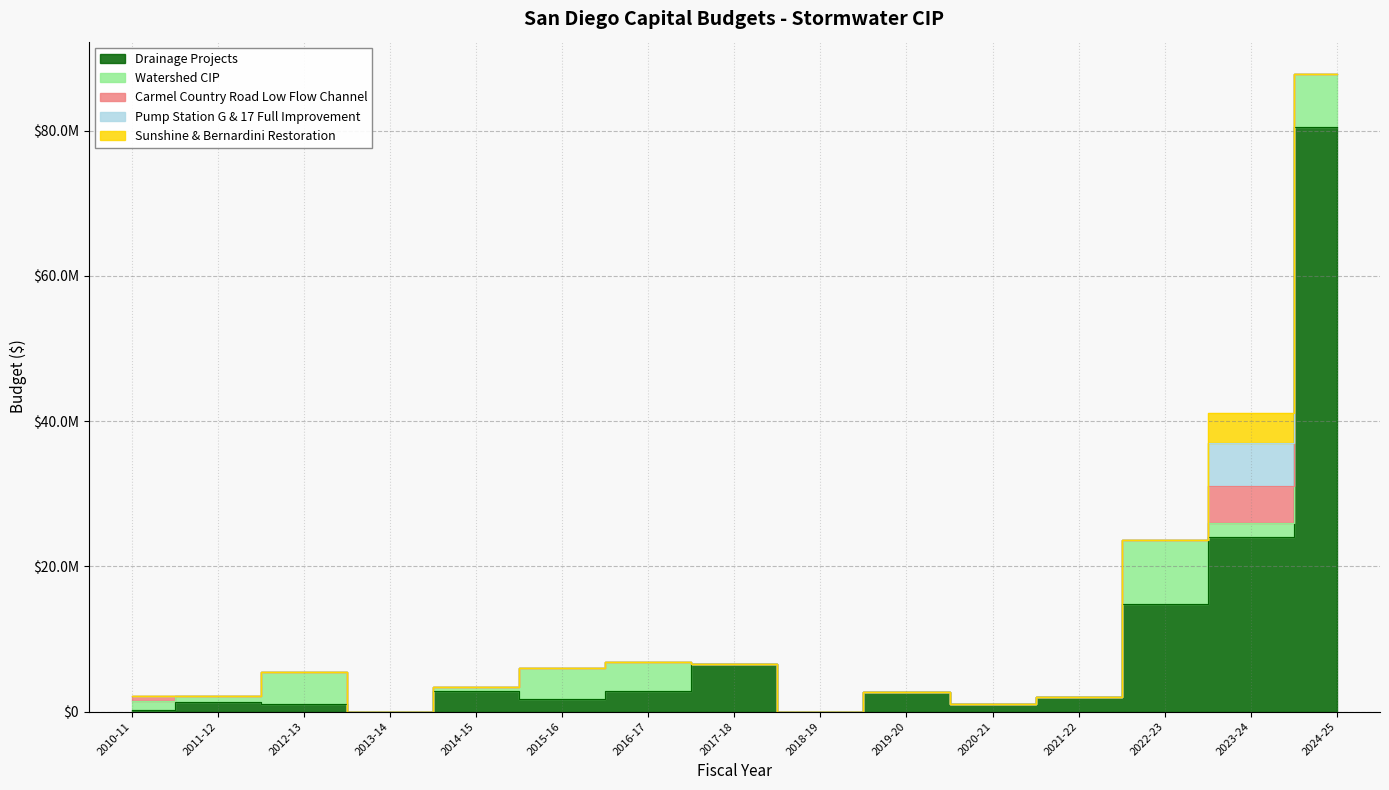

At which label is Watershed CIP closest to 4422632?

2015-16